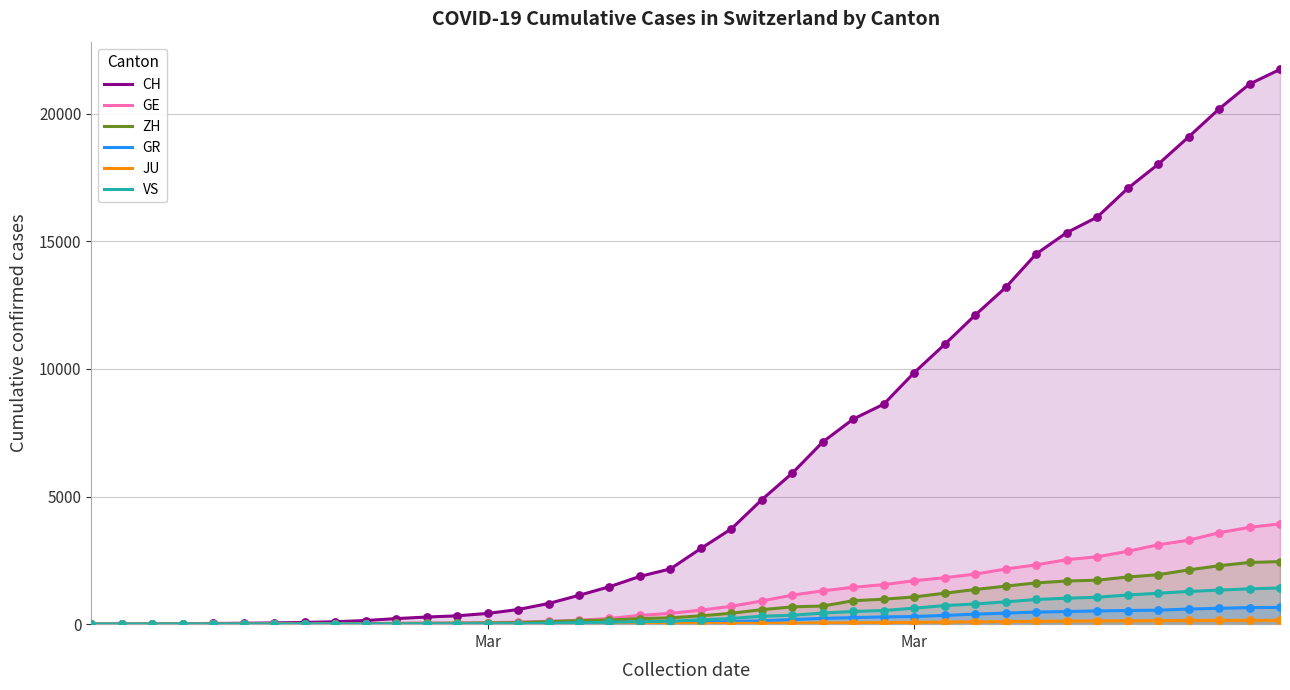

At how many categories does at least one series exceed 17567?

5